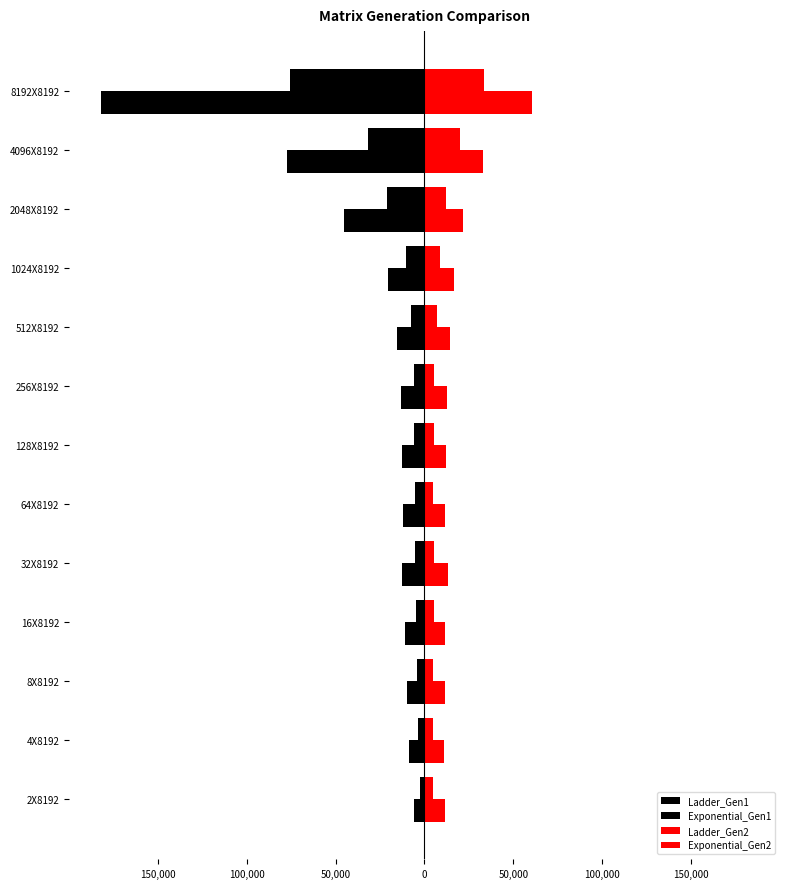

Which series has the largest total across all categories?

Exponential_Gen2